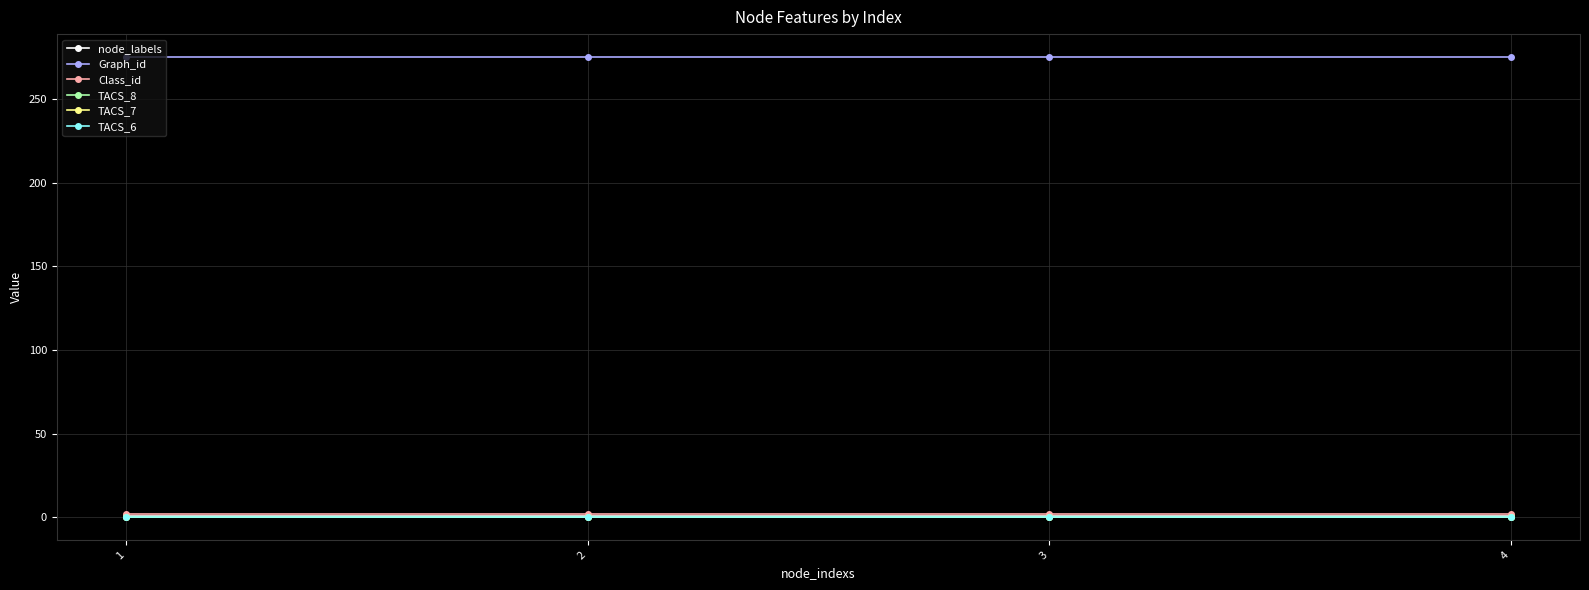

Does the chart have visible grid lines?

Yes